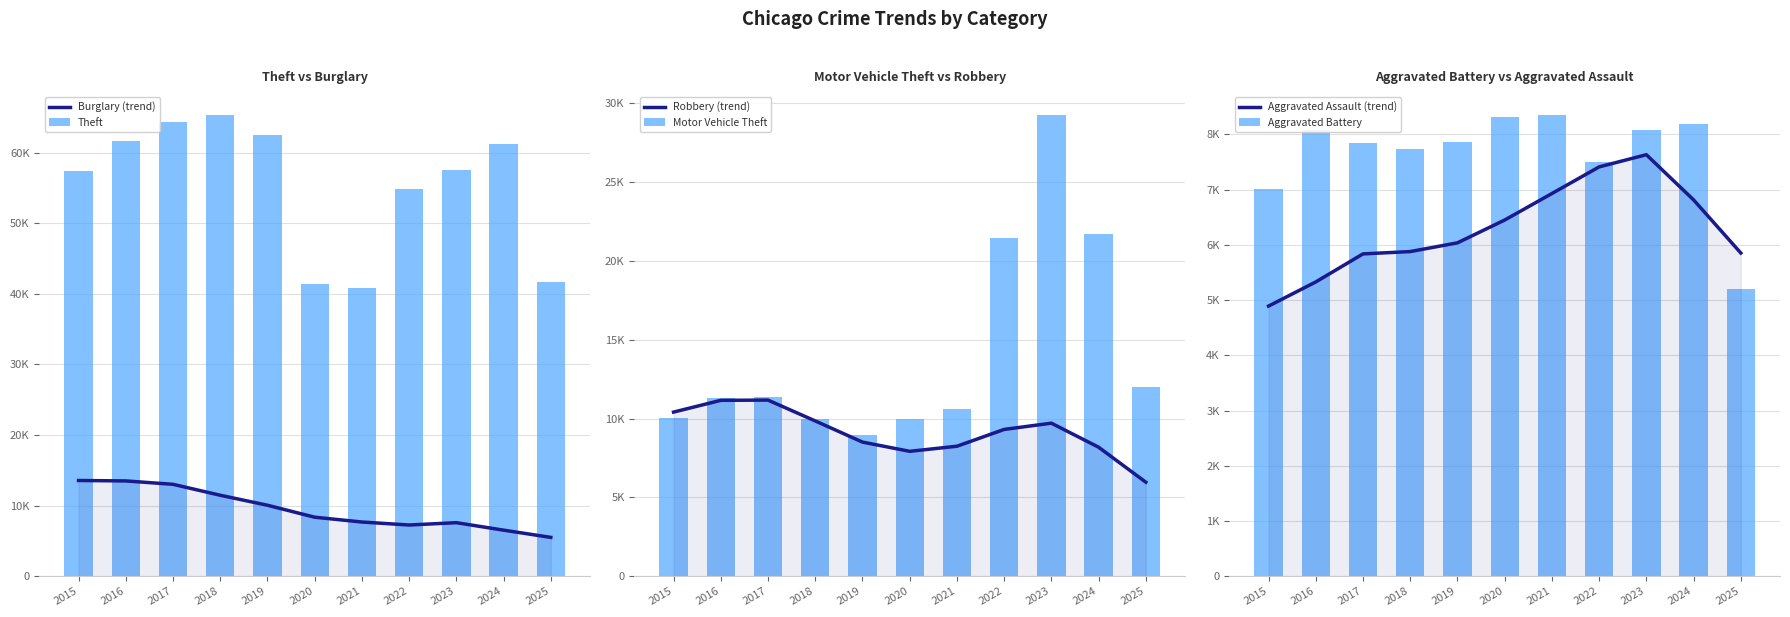

Are the bars grouped side by side (vs. stacked)?

Yes